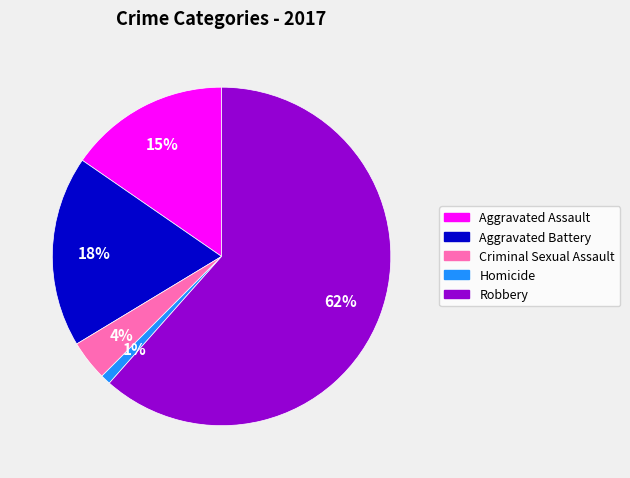

Is the sum of Aggravated Assault and Aggravated Battery greater than half?

No